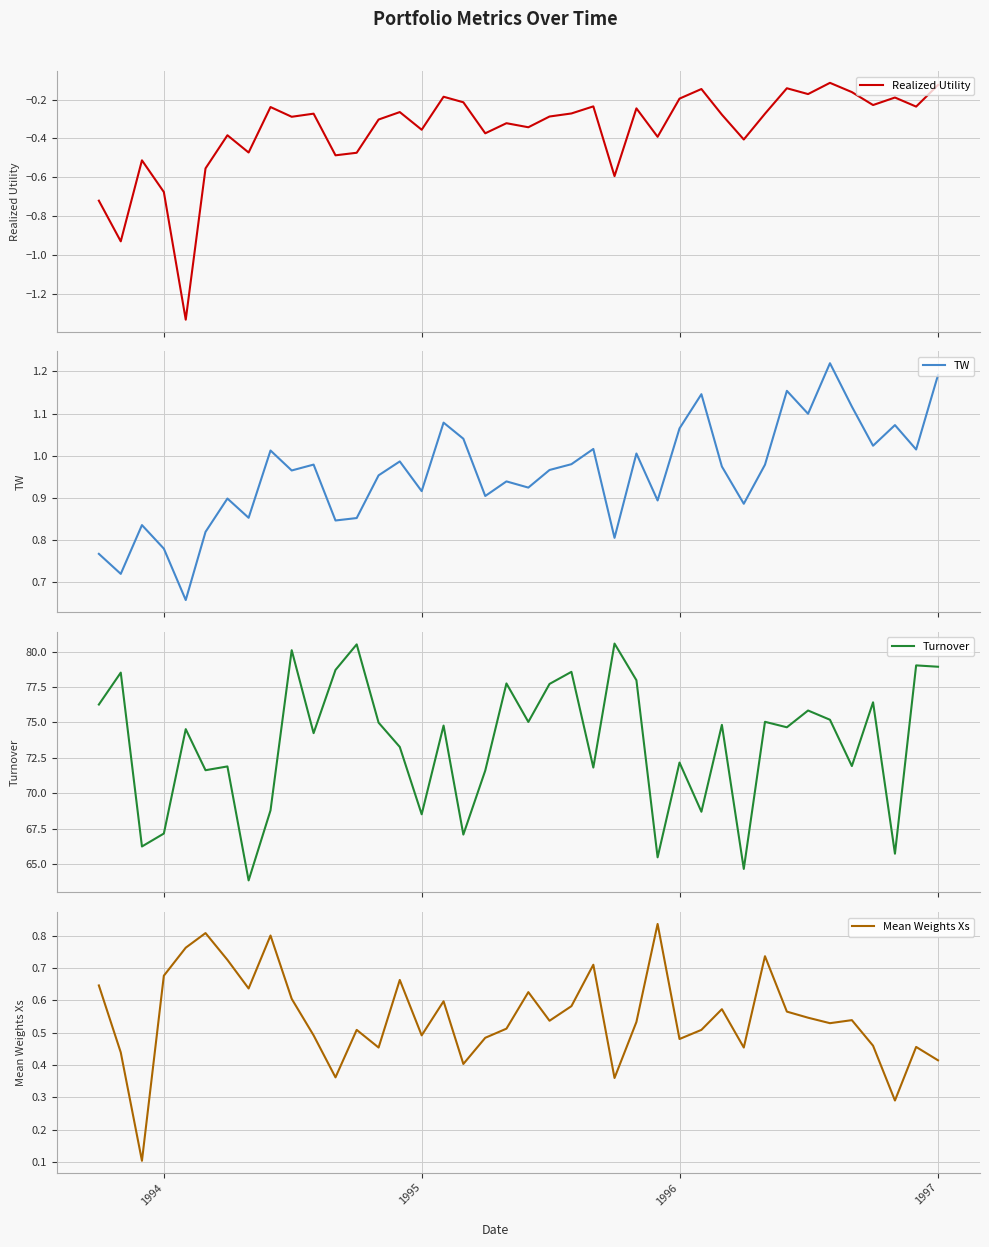

What is the highest value of the Turnover series?

80.6